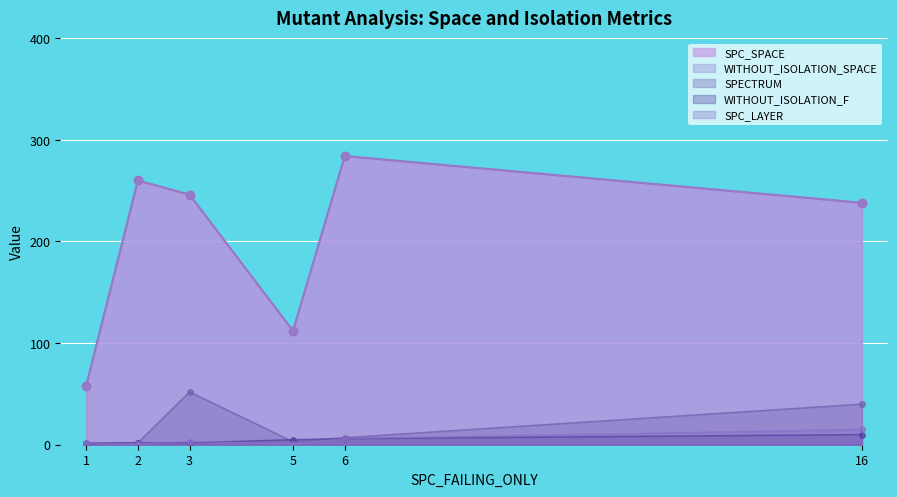

Reading left to right, list all the values displayed in this chart.

SPC_SPACE: 58	260	246	112	284	238
WITHOUT_ISOLATION_SPACE: 58	260	246	112	284	238
SPECTRUM: 2	2	52	3	7	40
WITHOUT_ISOLATION_F: 1	2	2	5	6	10
SPC_LAYER: 1	1	3	1	6	15